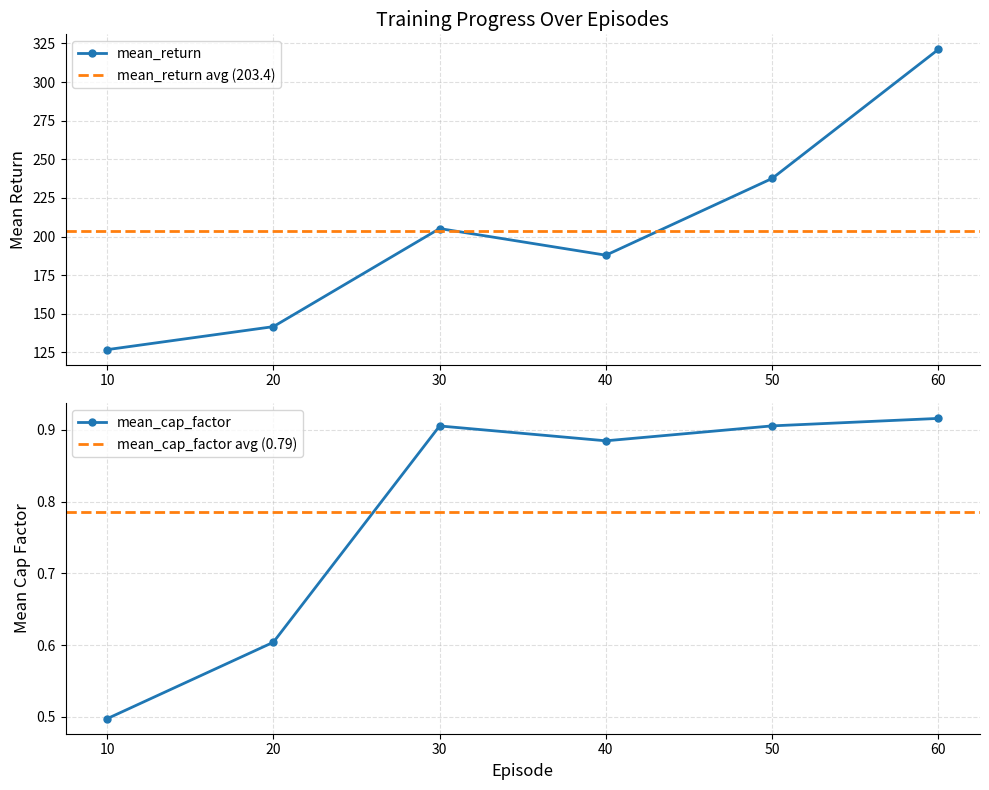

Reading right to left, transcribe all the data shown in this chart.

mean_return: 60=321.2	50=237.6	40=187.9	30=205.2	20=141.7	10=126.8
mean_cap_factor: 60=0.9	50=0.9	40=0.9	30=0.9	20=0.6	10=0.5